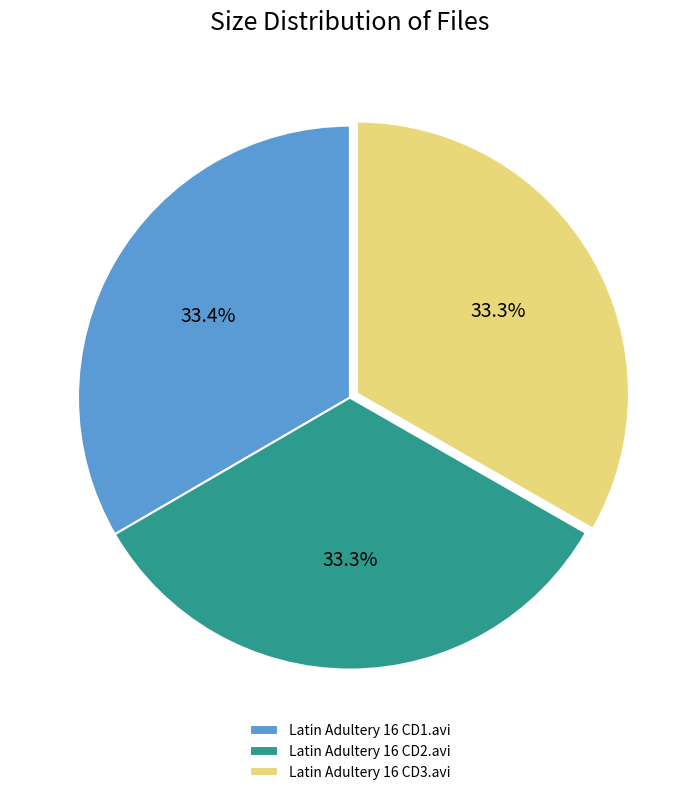

To the nearest percent, what is the combined percentage of Latin Adultery 16 CD3.avi and Latin Adultery 16 CD1.avi?

67%